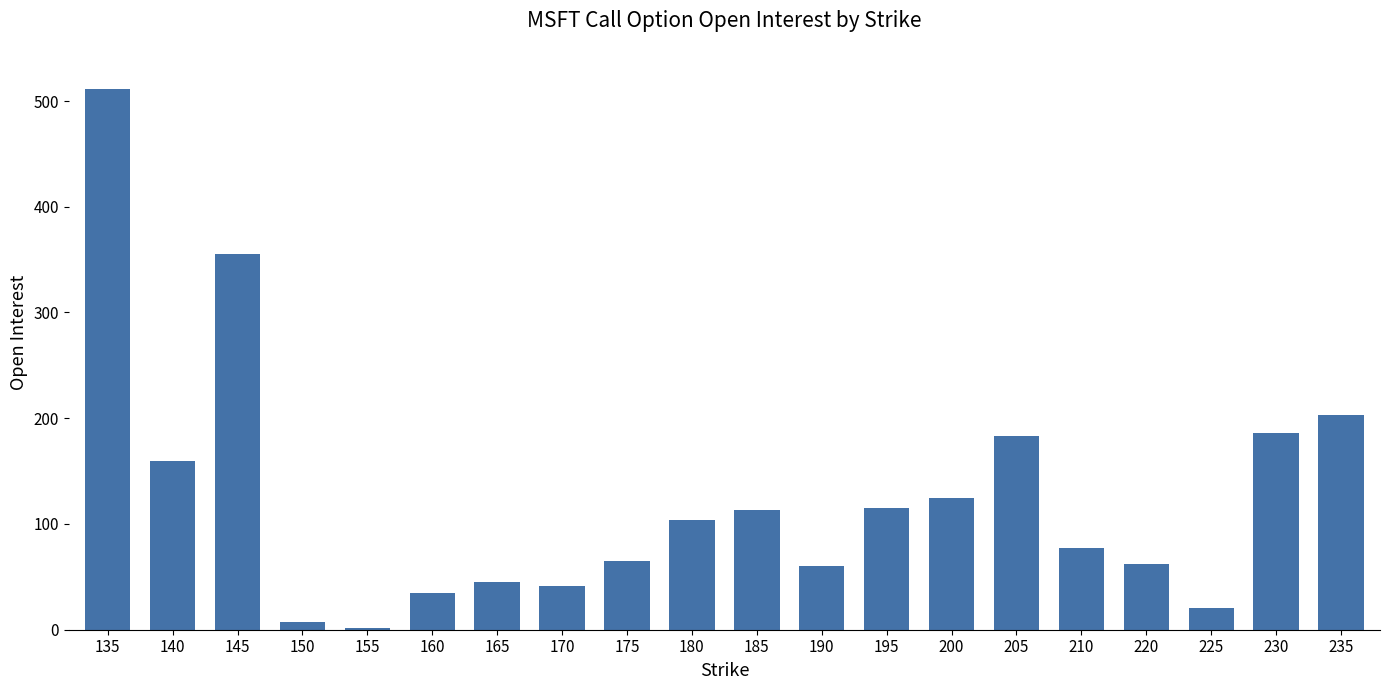

What is the smallest value displayed?

2